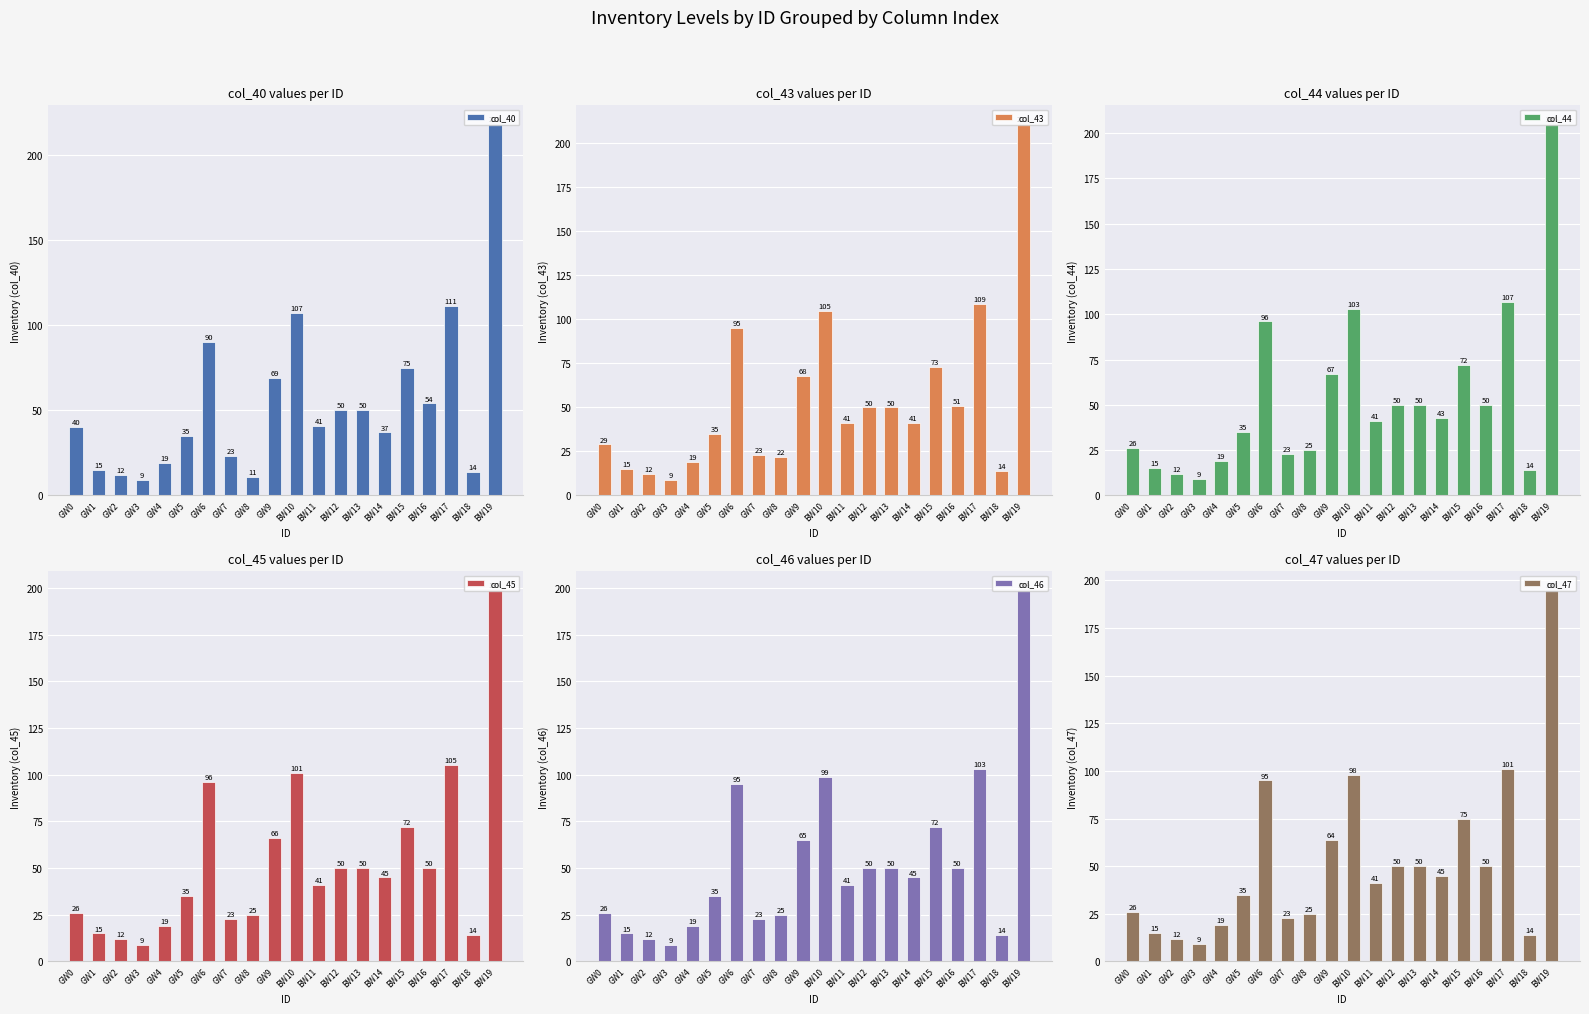

Rank the series at GW6 from highest to lowest value.

col_44, col_45, col_43, col_46, col_47, col_40